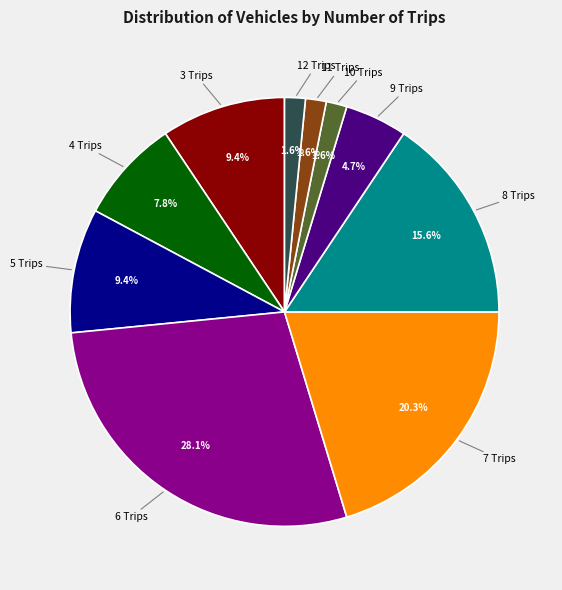

Is there a majority slice in this chart?

No